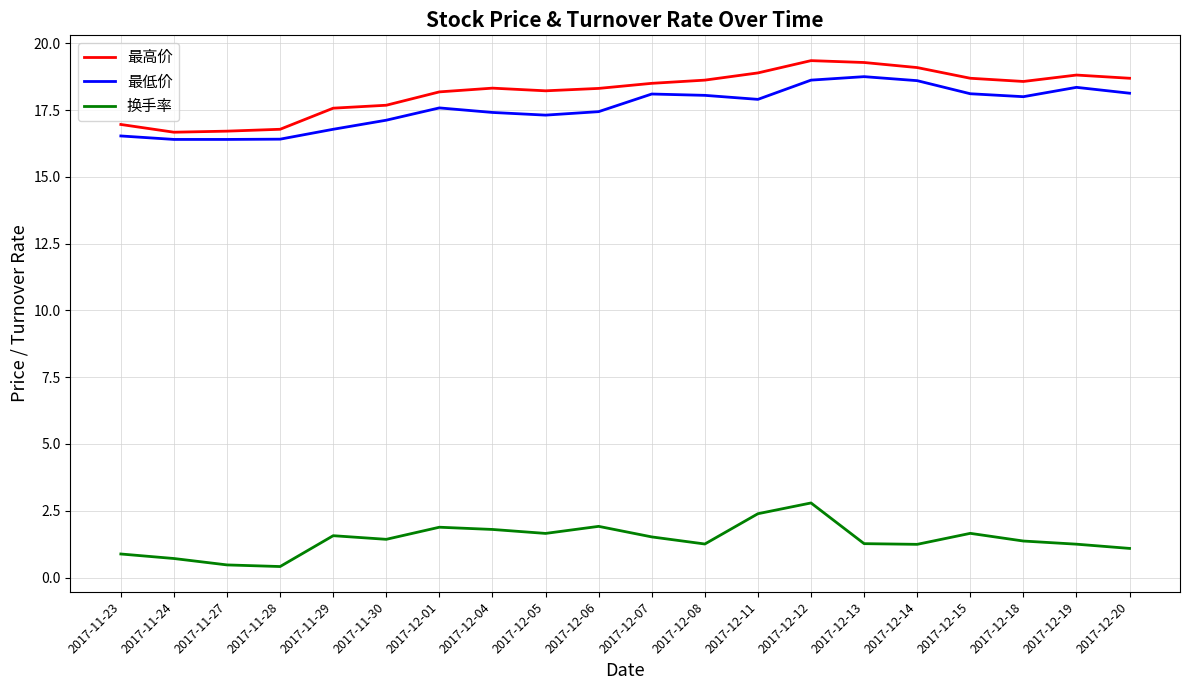

How many values in the 换手率 series exceed 1?

16